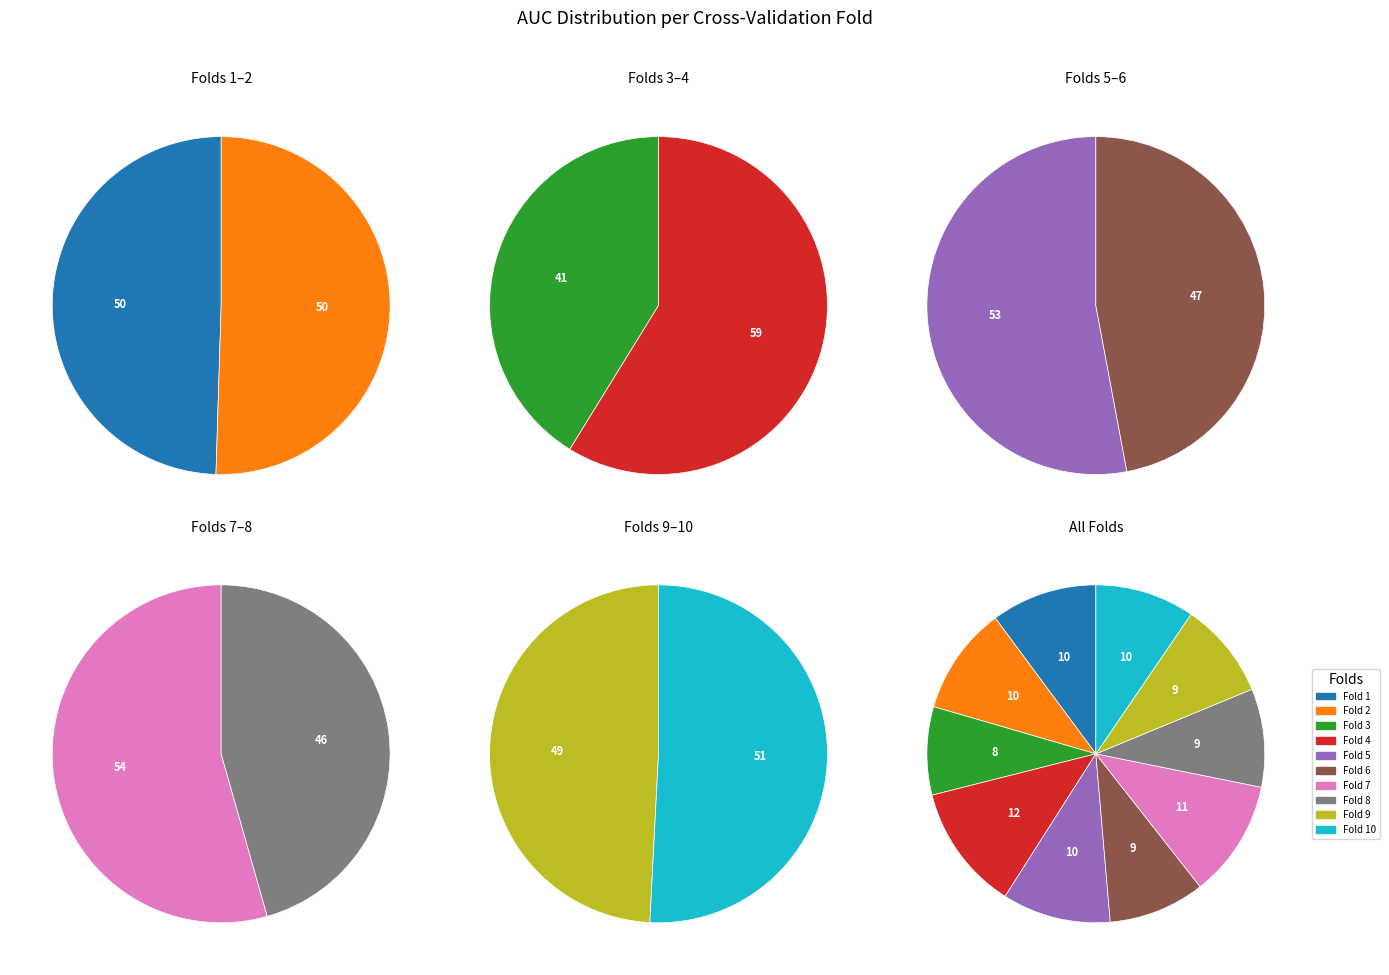

Between Fold 8 and Fold 3, which is larger?

Fold 8